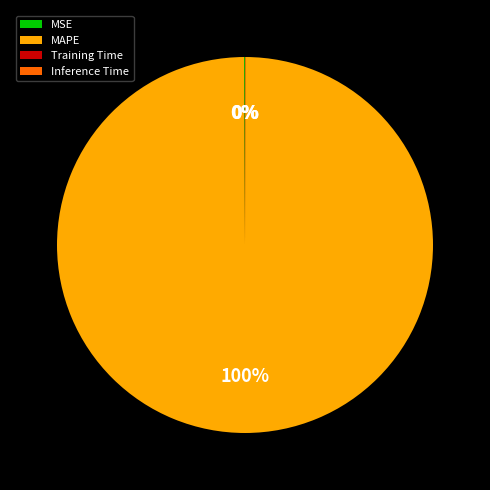

True or false: MAPE accounts for 100% of the total.

True